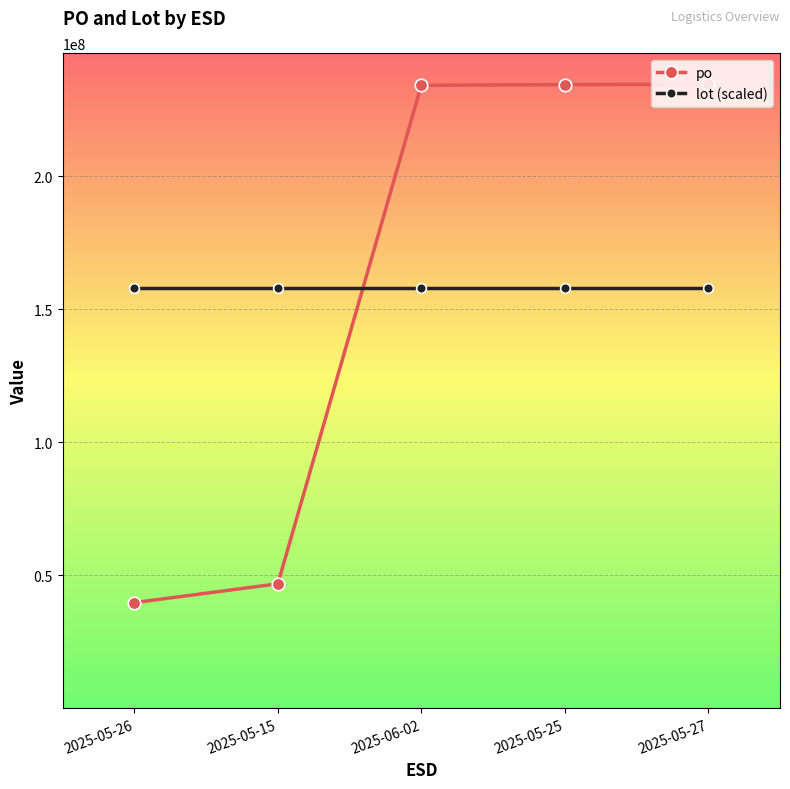

What is the difference between the po values at 2025-06-02 and 2025-05-25?

250989.0